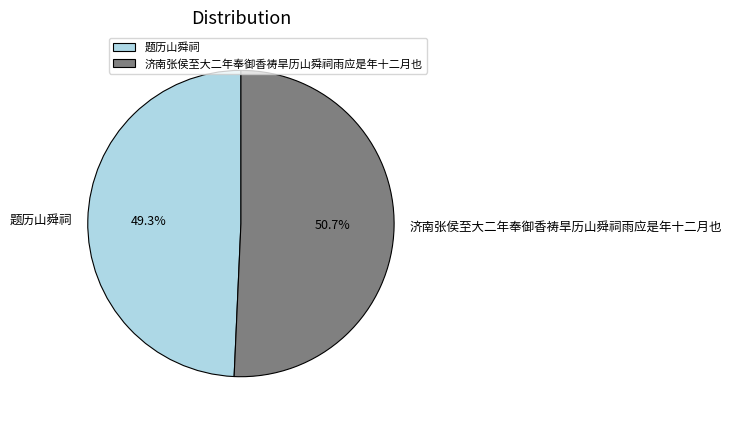

True or false: 济南张侯至大二年奉御香祷旱历山舜祠雨应是年十二月也 accounts for 51% of the total.

True